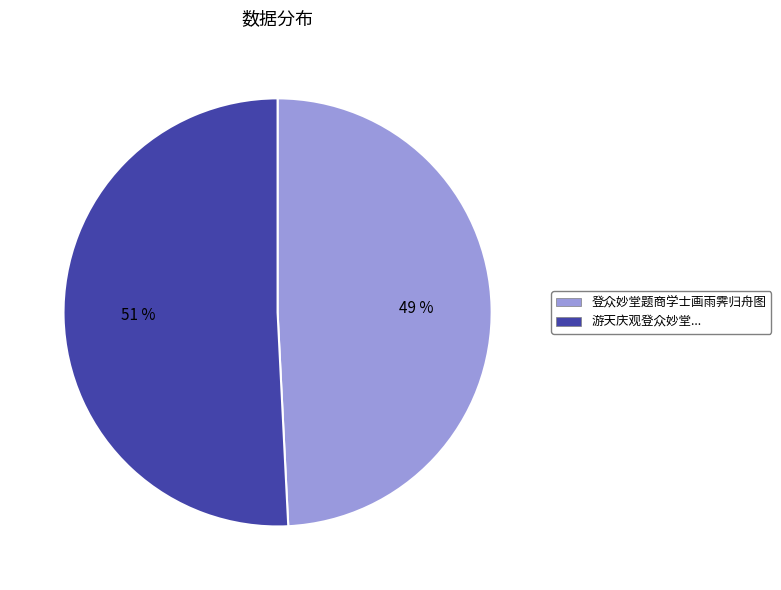

To the nearest percent, what percentage of the pie is 登众妙堂题商学士画雨霁归舟图?

49%